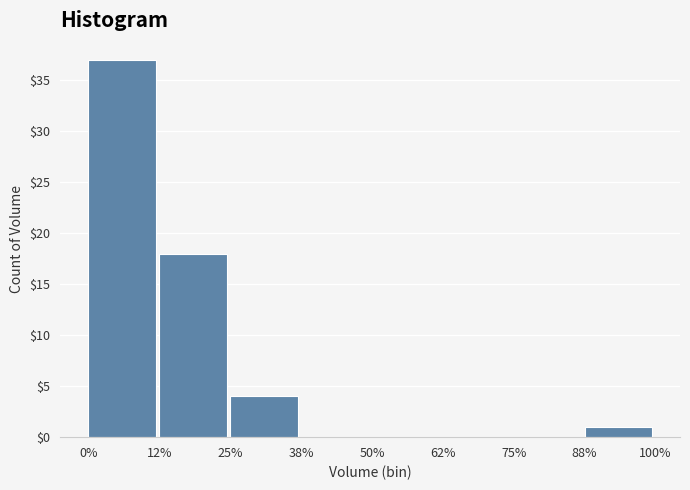

Reading left to right, extract all data points from this chart.

0%=37	12%=18	25%=4	38%=0	50%=0	62%=0	75%=0	88%=1